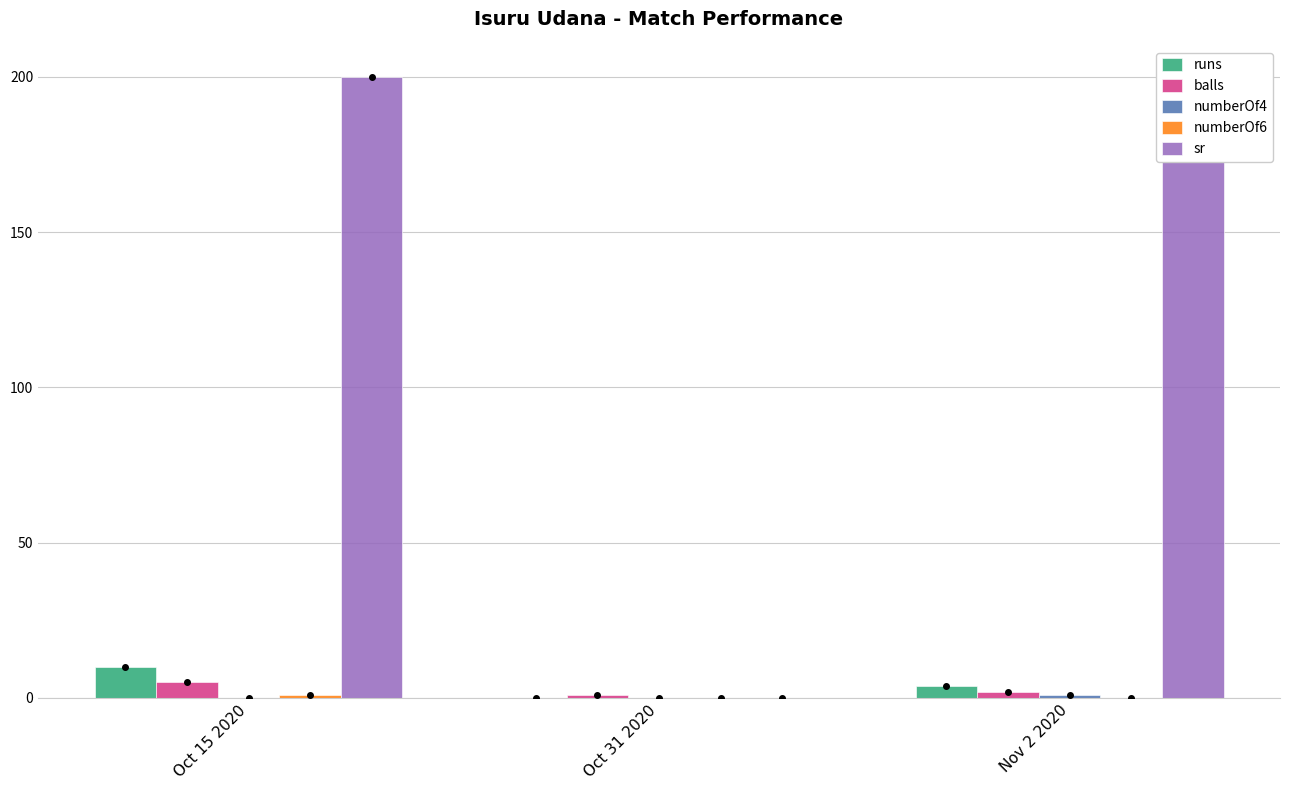

What is the difference between the highest and lowest values at Oct 15 2020?

200